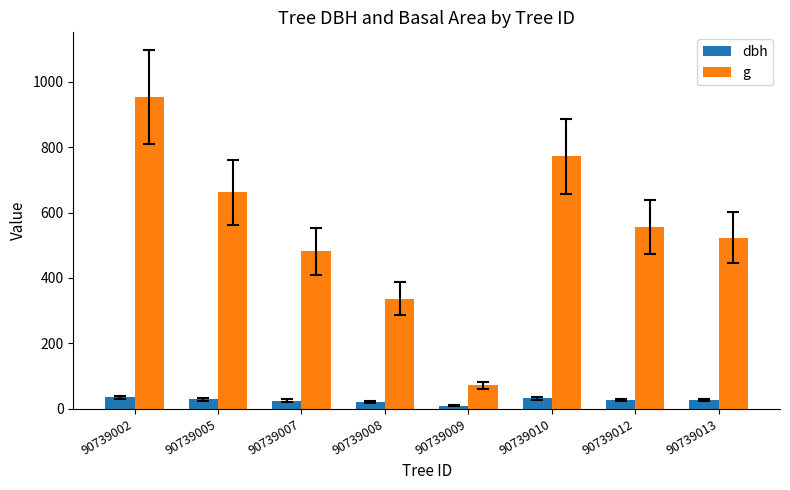

Does the chart contain any negative values?

No